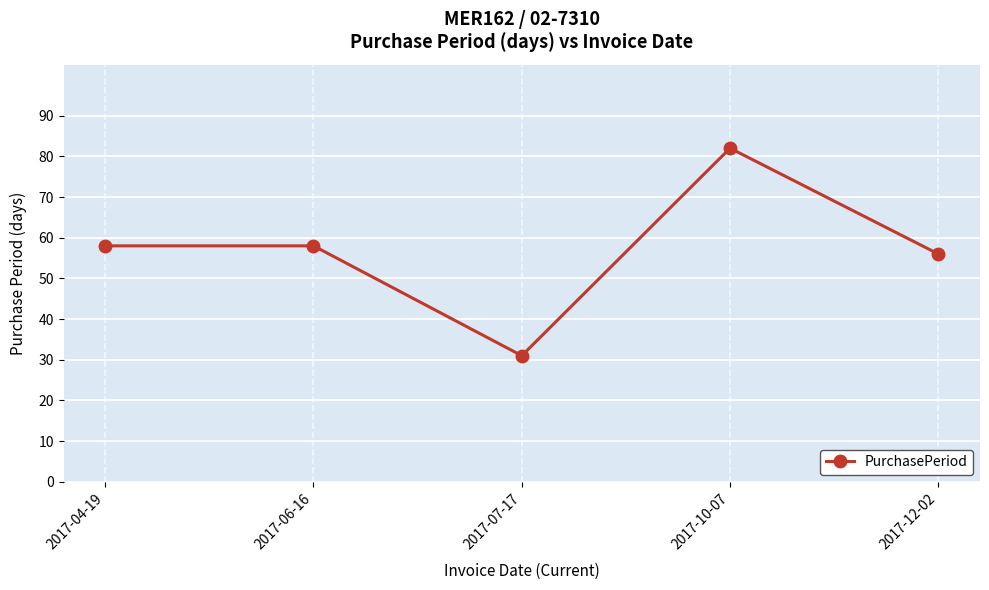

At which category does the chart reach its minimum across all series?

2017-07-17